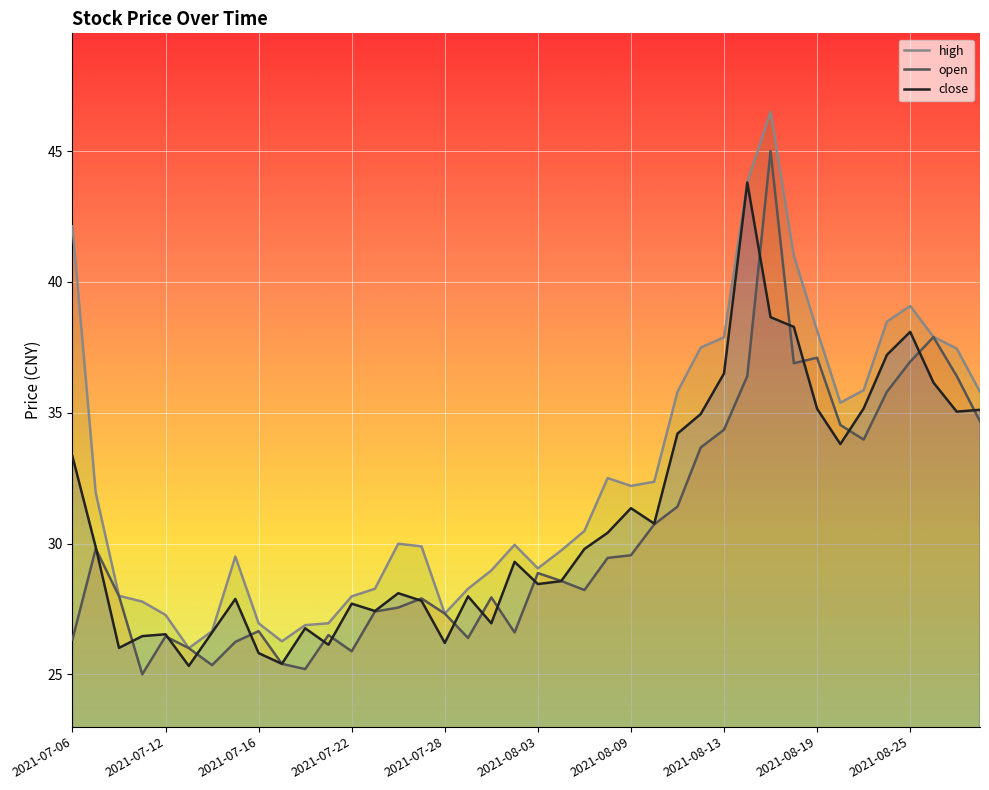

What is the minimum value shown in the chart?

25.0